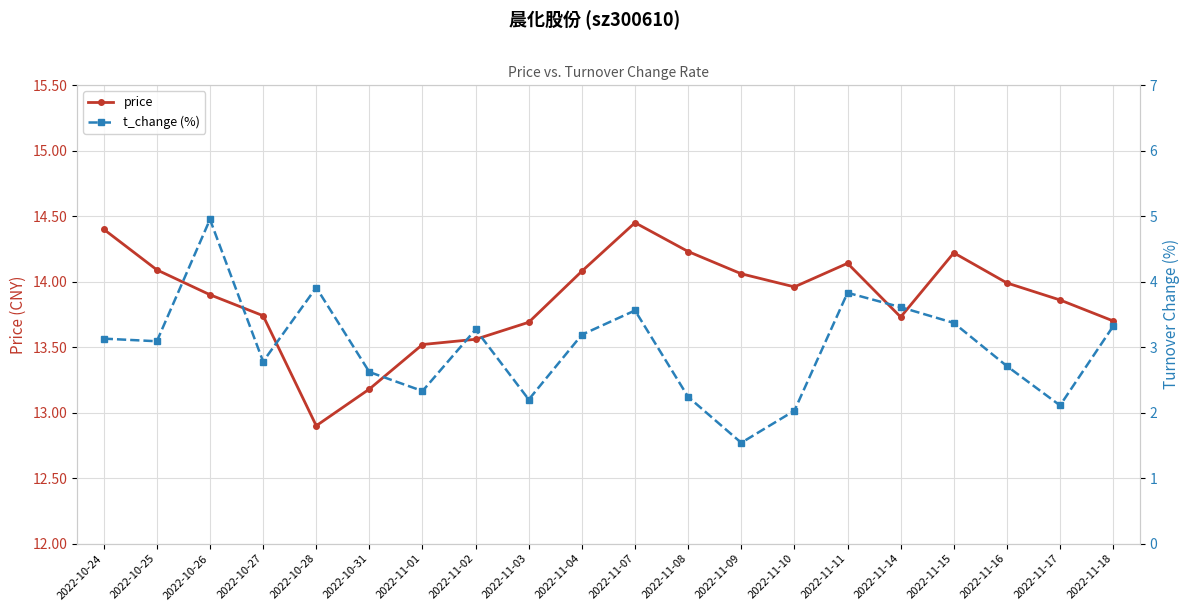

Where does the price series first go above 13?

2022-10-24